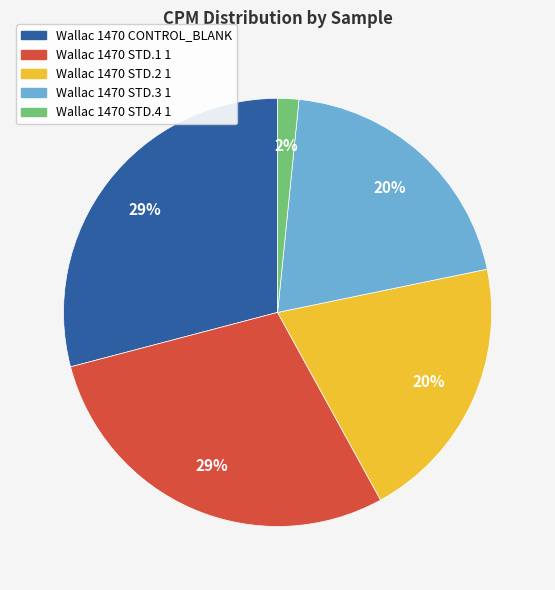

Is Wallac 1470 STD.3 1 the majority of the pie?

No